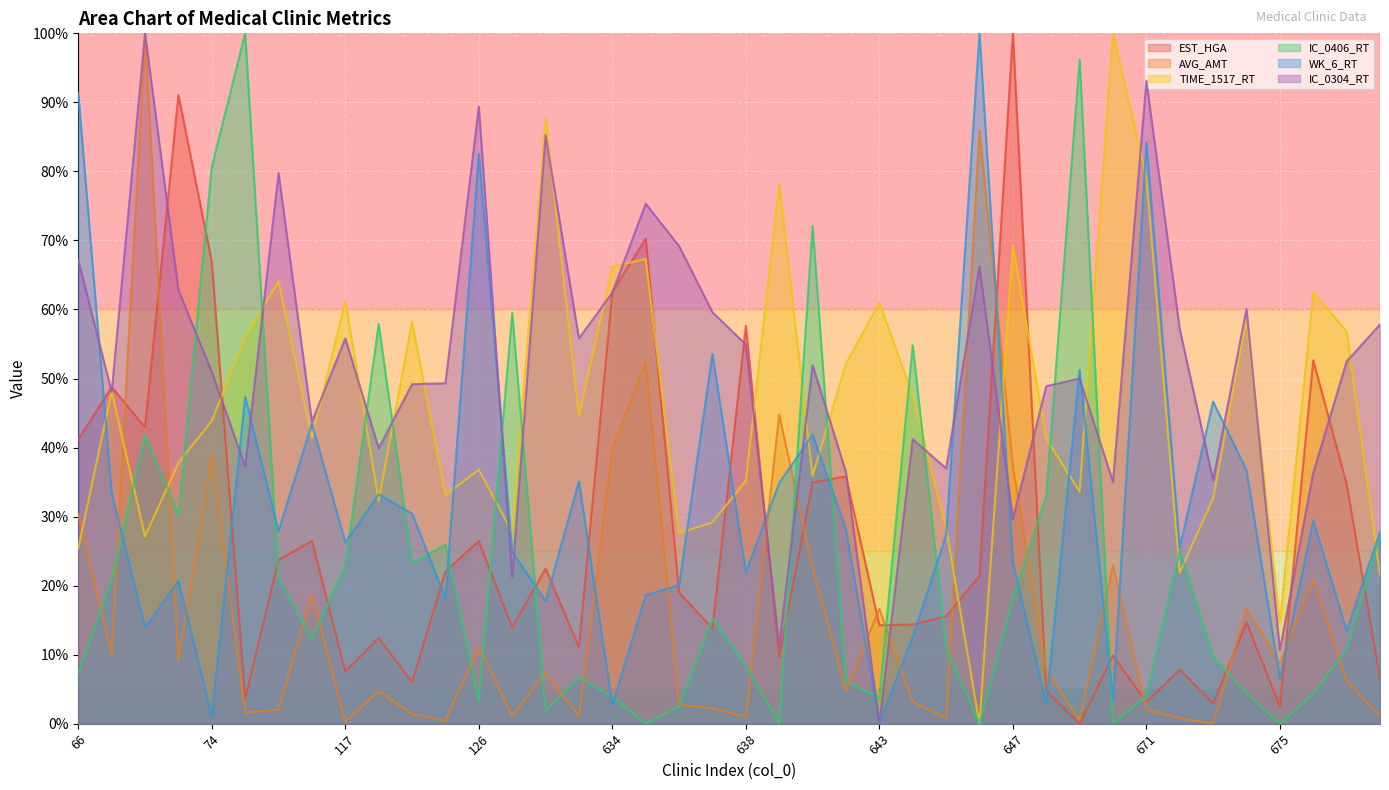

True or false: IC_0304_RT and AVG_AMT cross at least once.

True